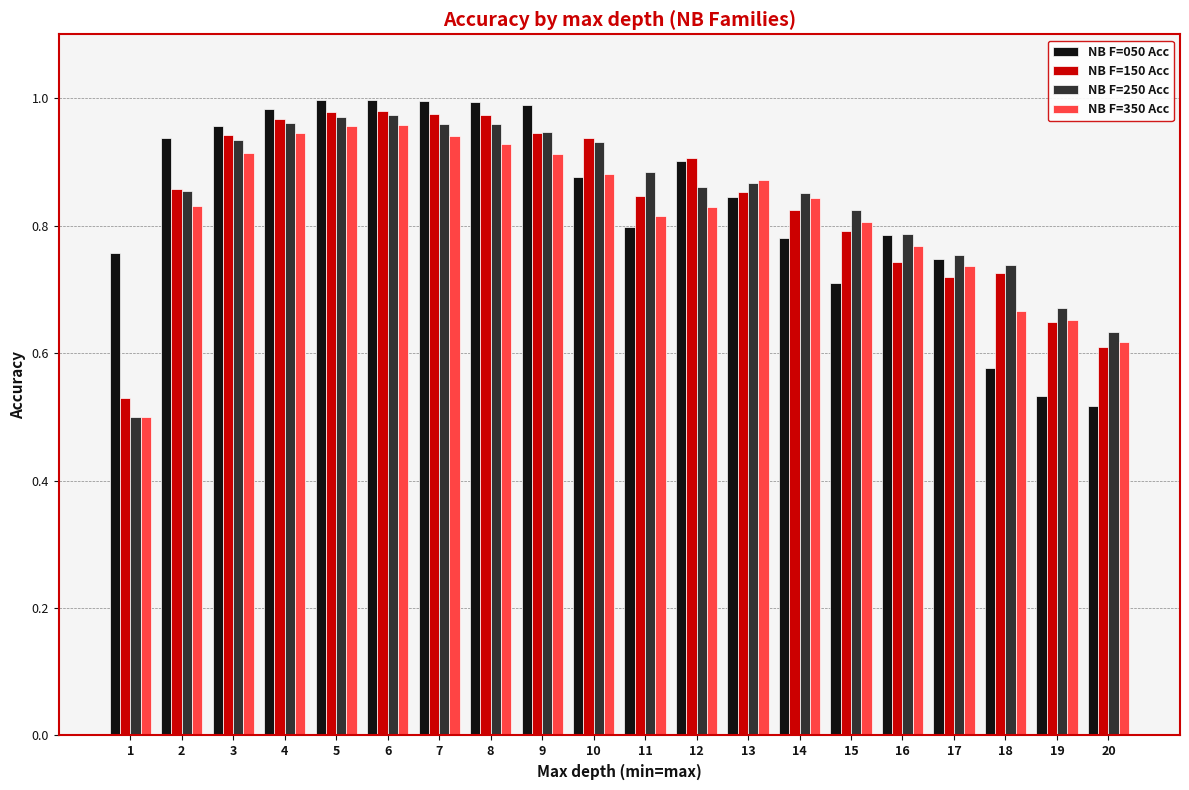

What is the difference between the highest and lowest values at 14?

0.1